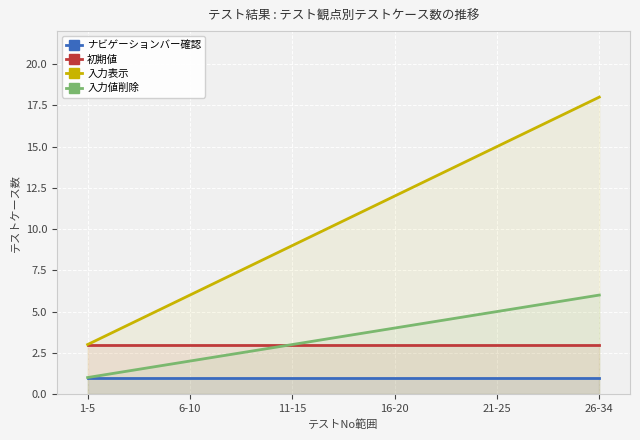

What position from the left is 6-10?

2